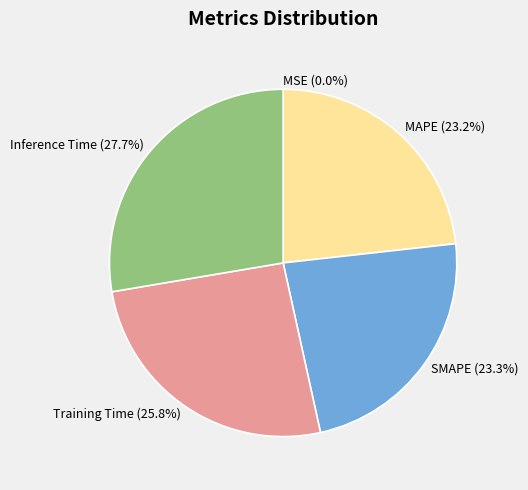

Between SMAPE and Training Time, which is larger?

Training Time